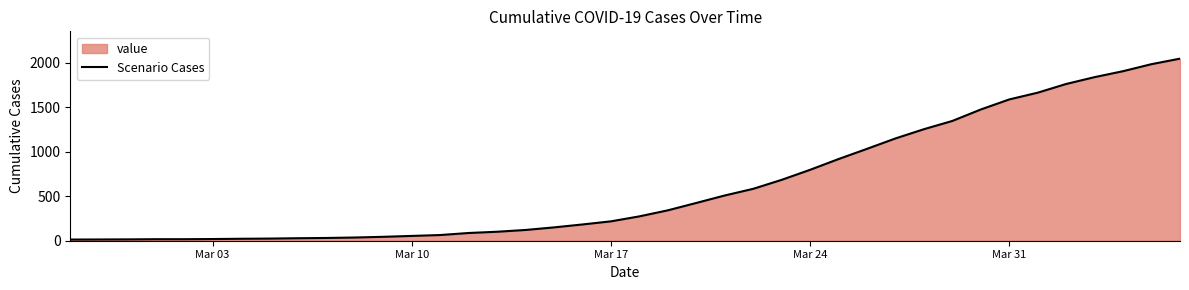

What is the difference between the maximum and minimum values?

2036